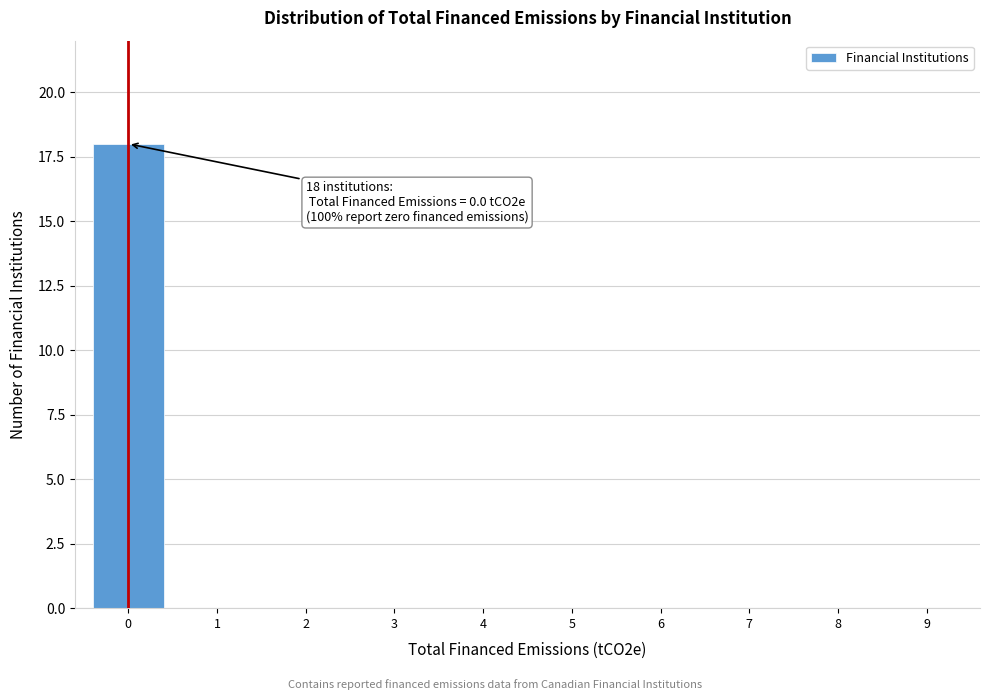

Over which range of the x-axis is the bar tallest?

-0.5 to 0.5